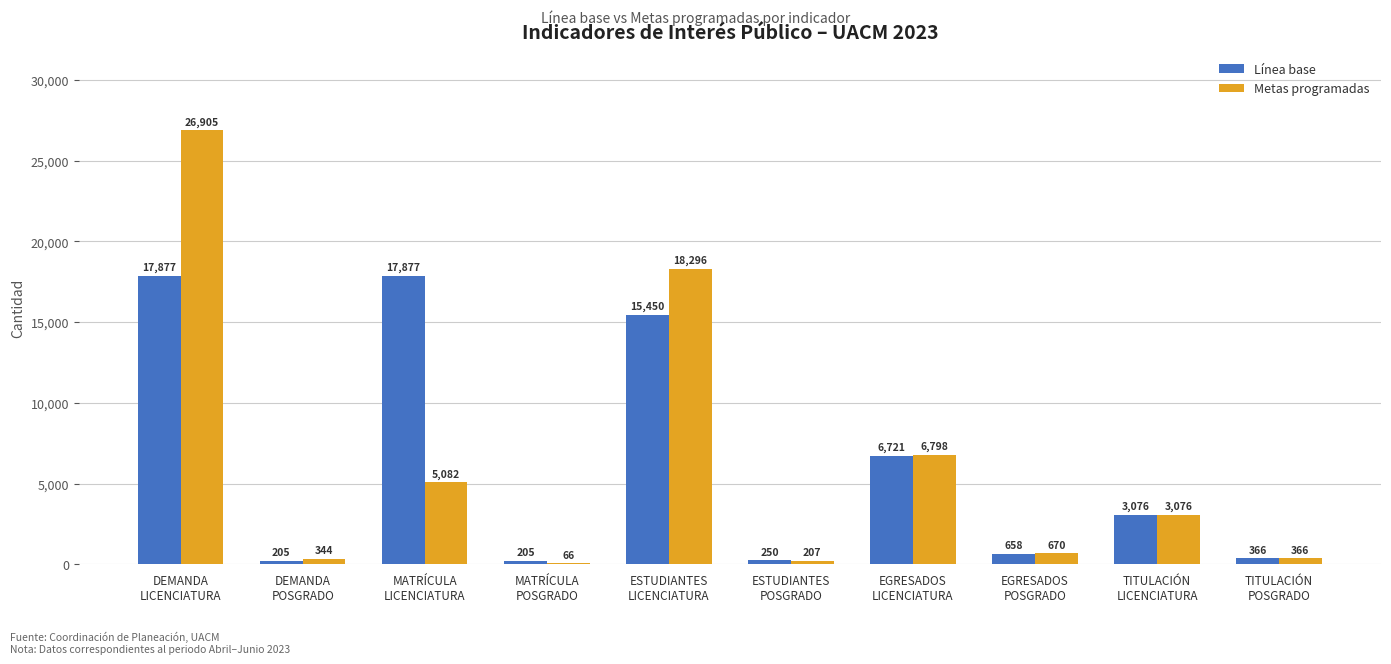

Count the number of categories in the chart.

10